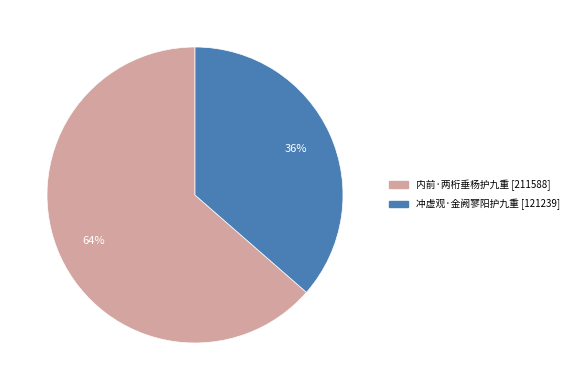

Which has a higher value, 内前·两桁垂杨护九重 or 冲虚观·金阙寥阳护九重?

内前·两桁垂杨护九重